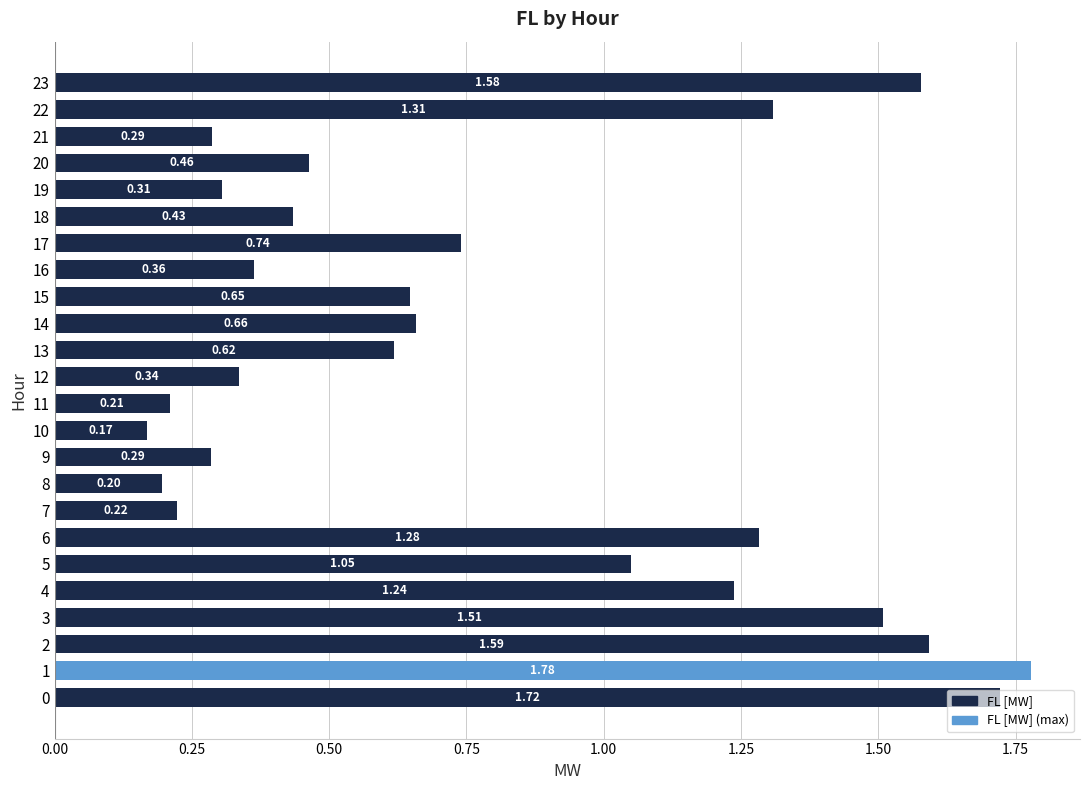

What is the minimum value shown in the chart?

0.2